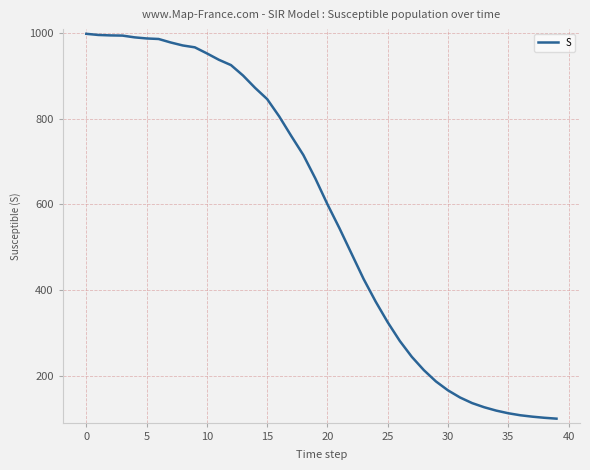

What is the difference between the maximum and minimum values?

899.7